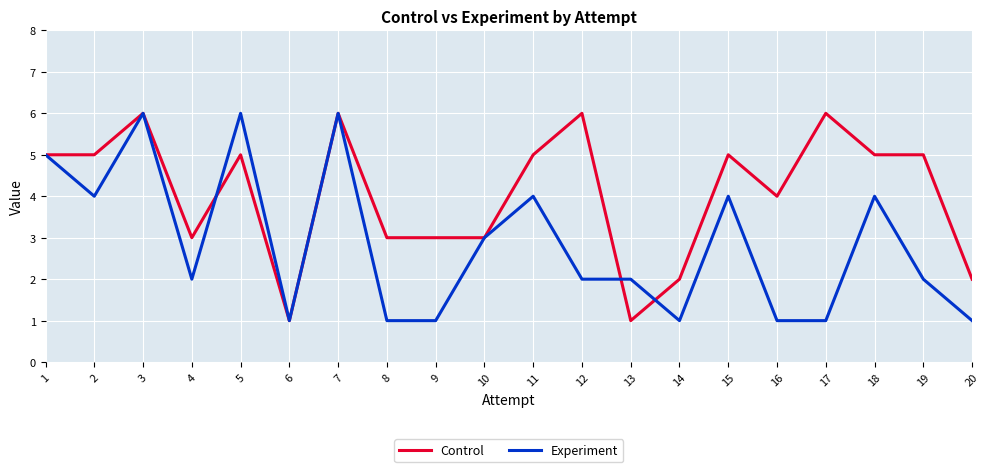

Reading left to right, list all the values displayed in this chart.

Control: 5	5	6	3	5	1	6	3	3	3	5	6	1	2	5	4	6	5	5	2
Experiment: 5	4	6	2	6	1	6	1	1	3	4	2	2	1	4	1	1	4	2	1